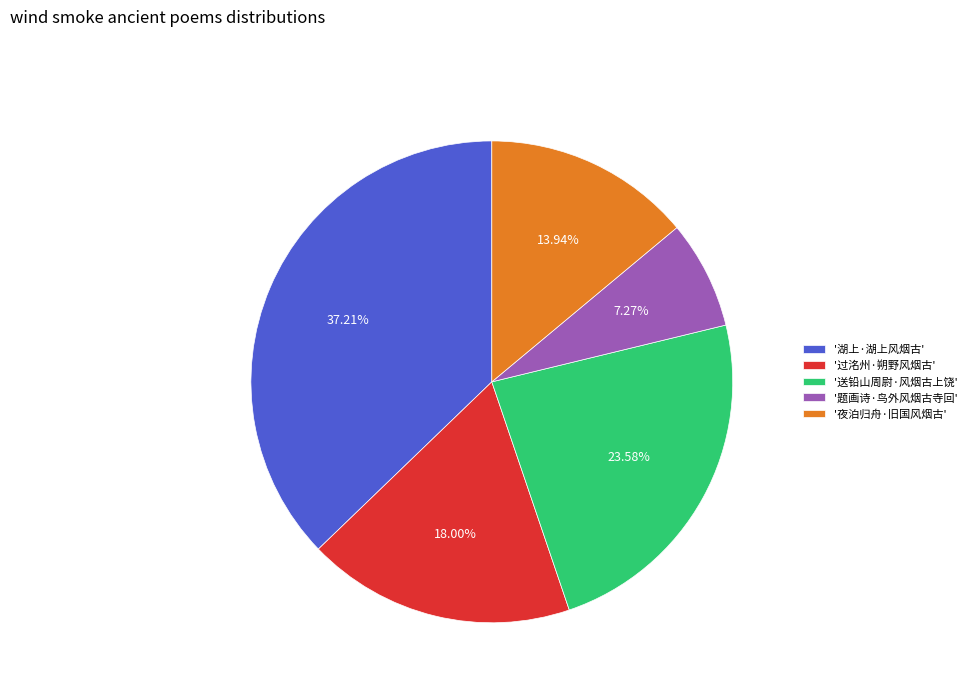

How many segments does this pie chart have?

5